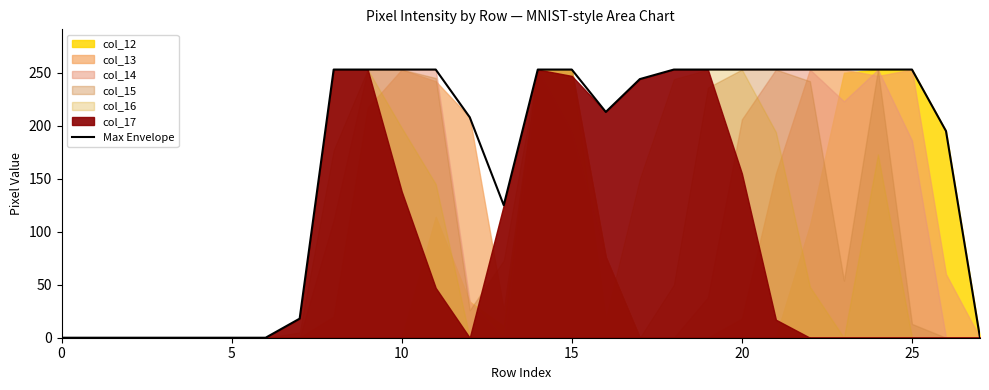

Which has a higher value, 27 or 18?

18